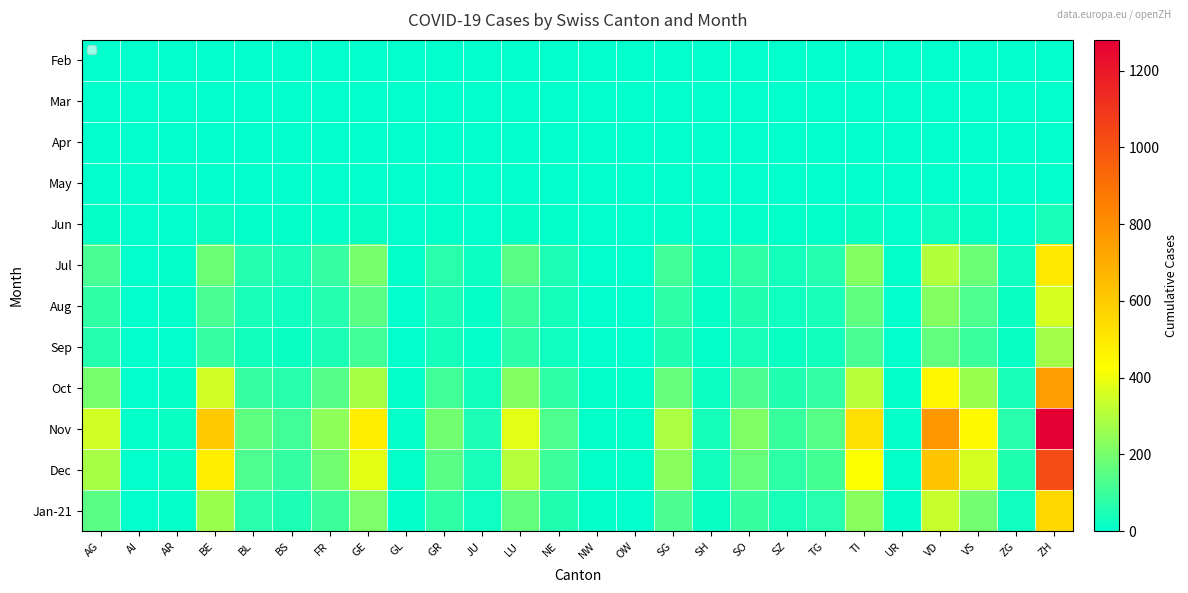

List the series in order of their peak value, highest first.

Nov, Dec, Oct, Jan-21, Jul, Aug, Sep, Jun, Feb, Mar, Apr, May